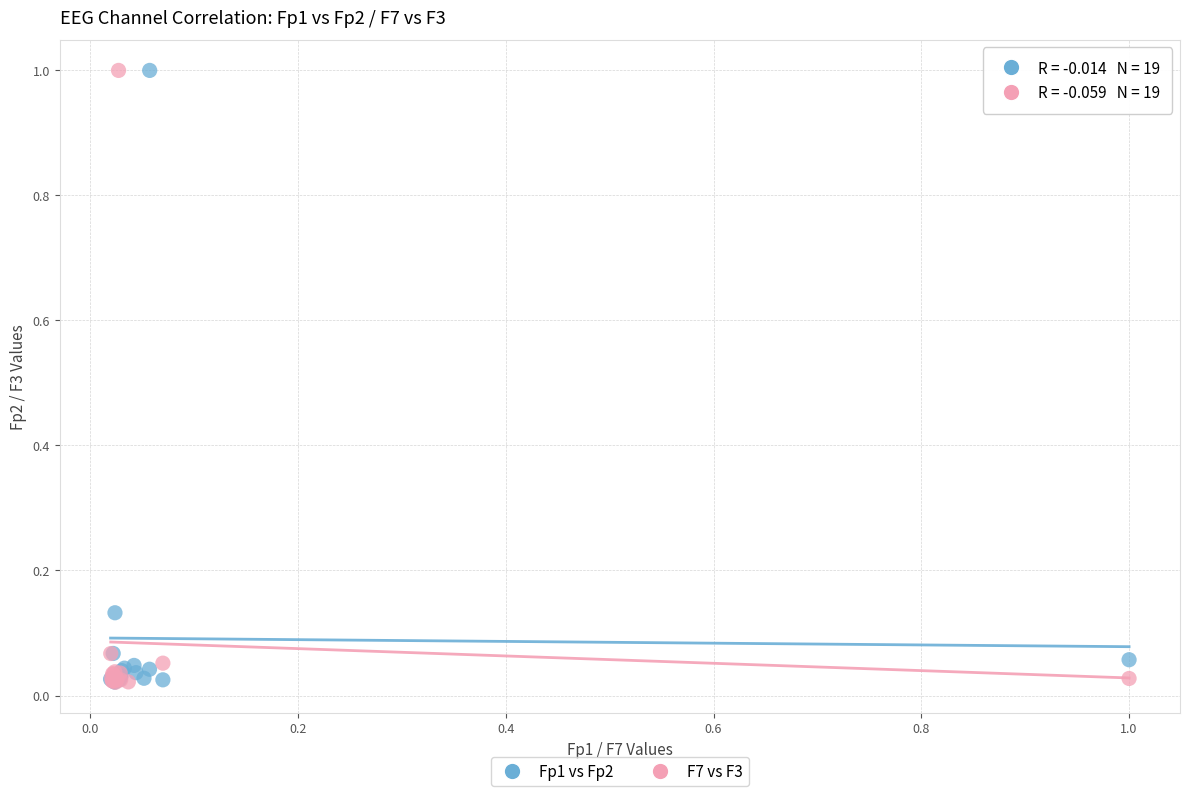

What are all the series names shown in the legend?

Fp1 vs Fp2, F7 vs F3